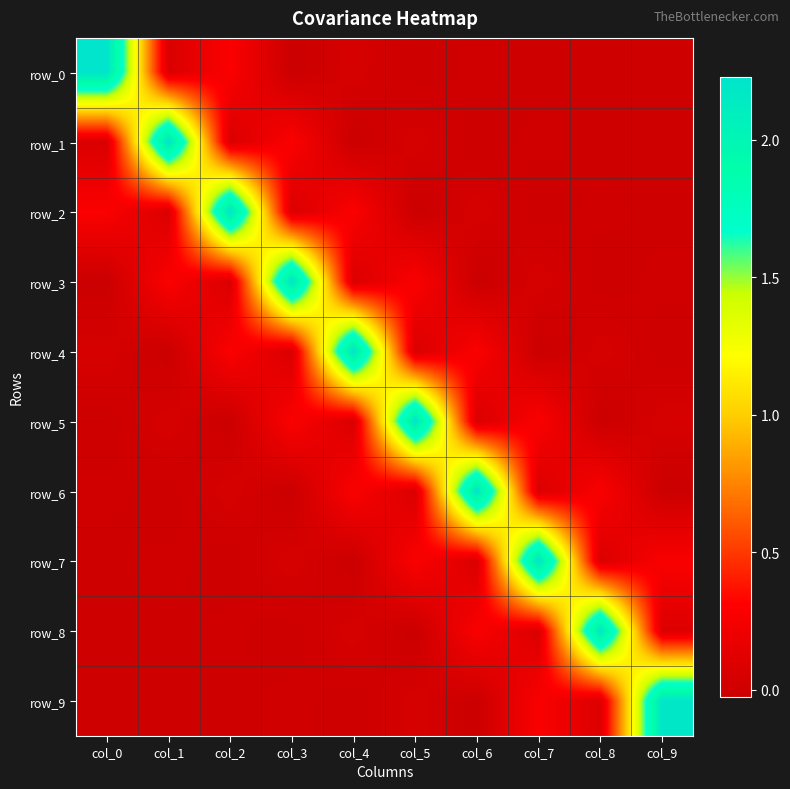

Where does the row_9 series first go above 0?

col_1